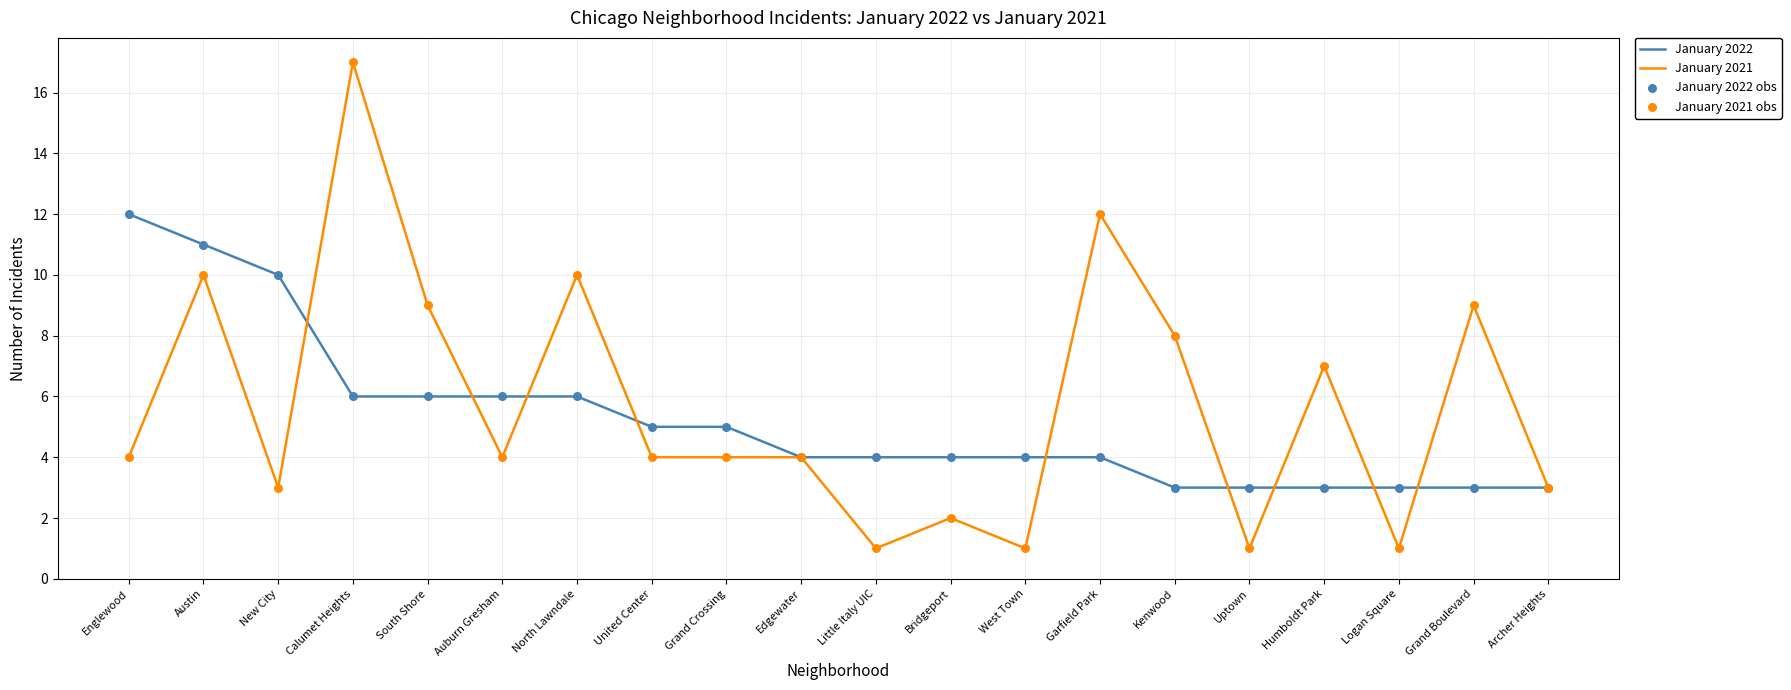

At how many categories does at least one series exceed 13?

1